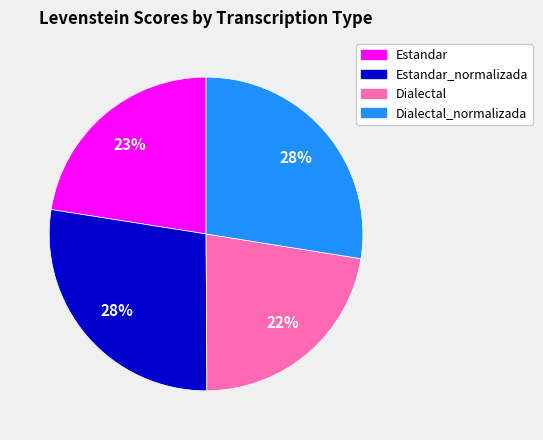

How many segments does this pie chart have?

4